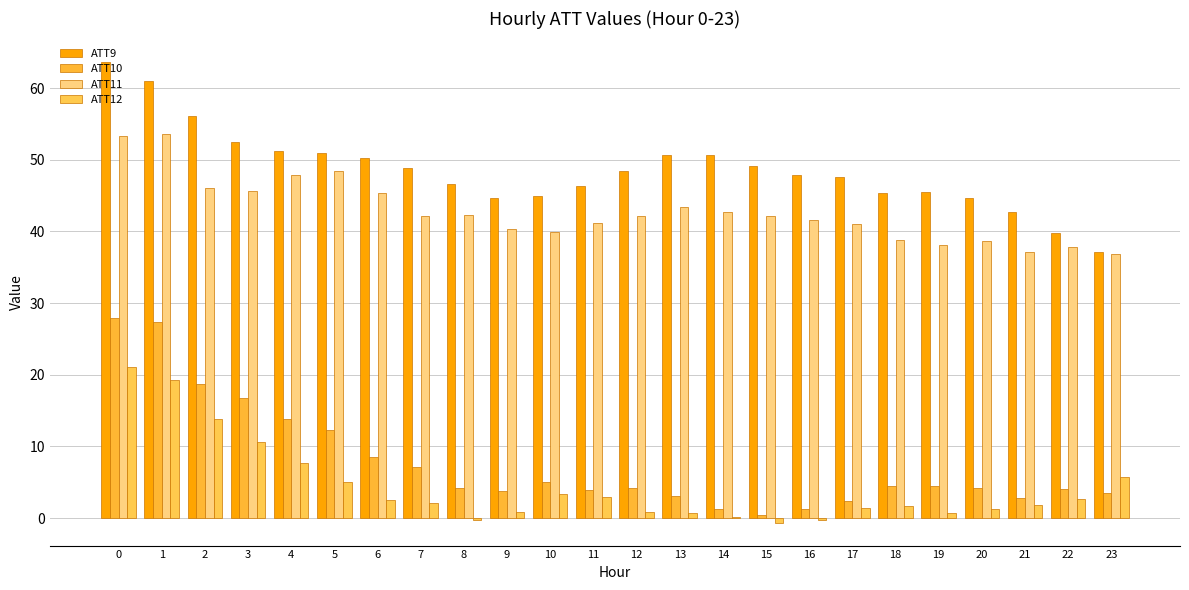

How many series are shown in this chart?

4